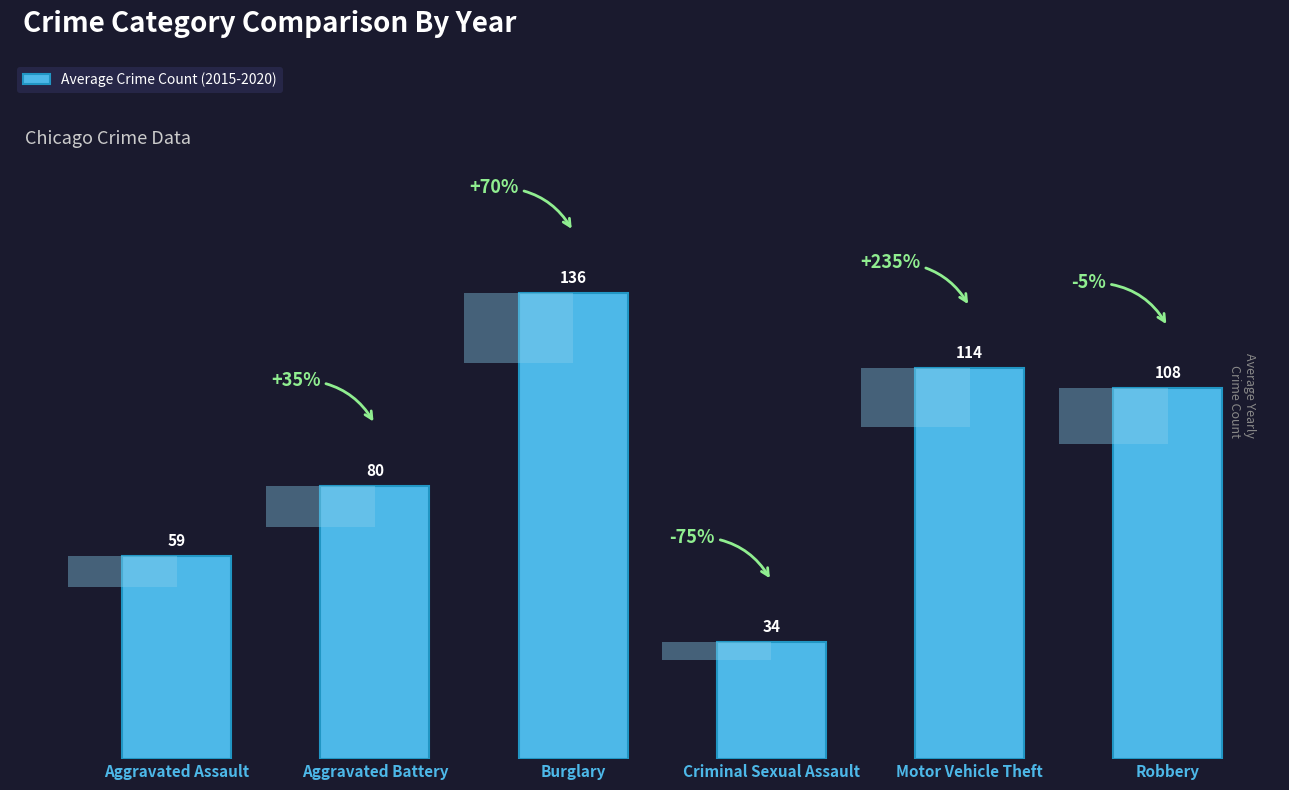

What is the label of the 5th bar from the left?

Motor Vehicle Theft